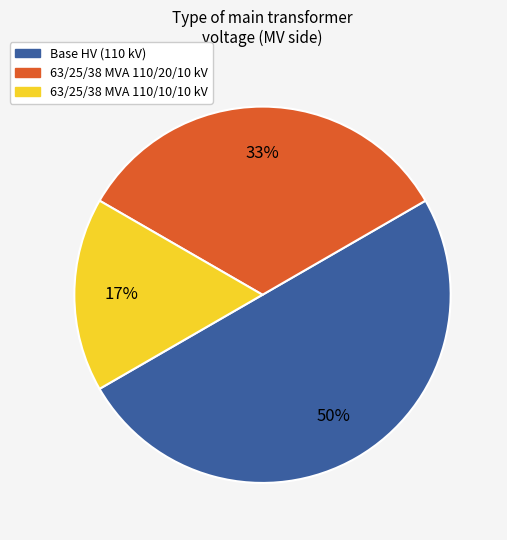

Does 63/25/38 MVA 110/10/10 kV account for over 50% of the chart?

No